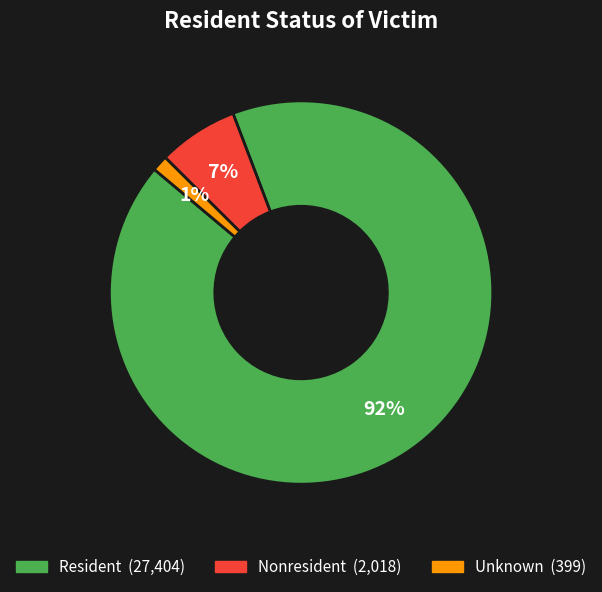

True or false: Resident accounts for 99% of the total.

False